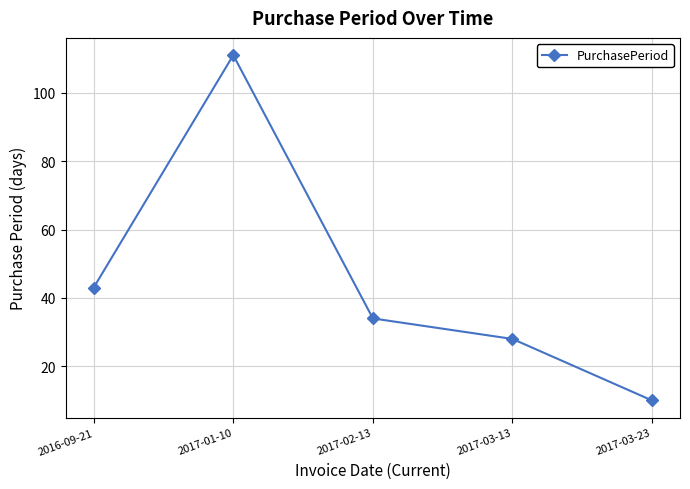

At which label does the data first exceed 34?

2016-09-21